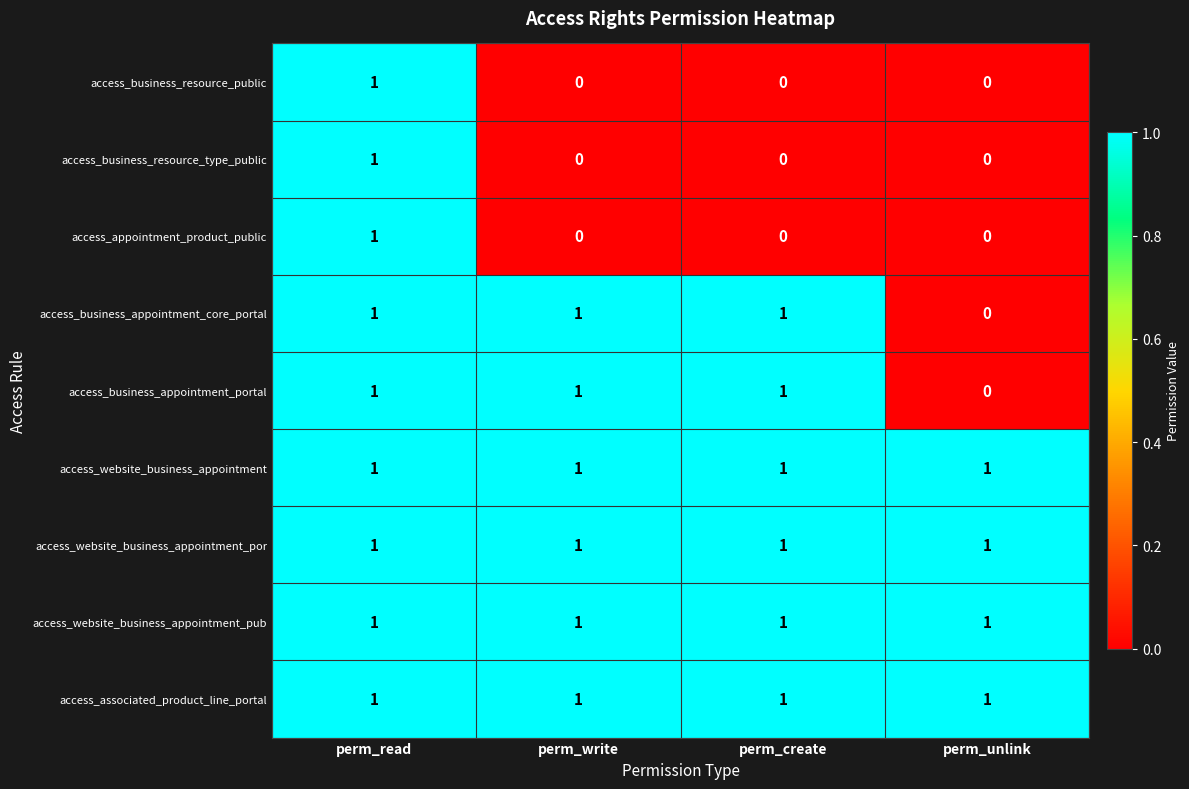

At how many categories does at least one series exceed 0?

4